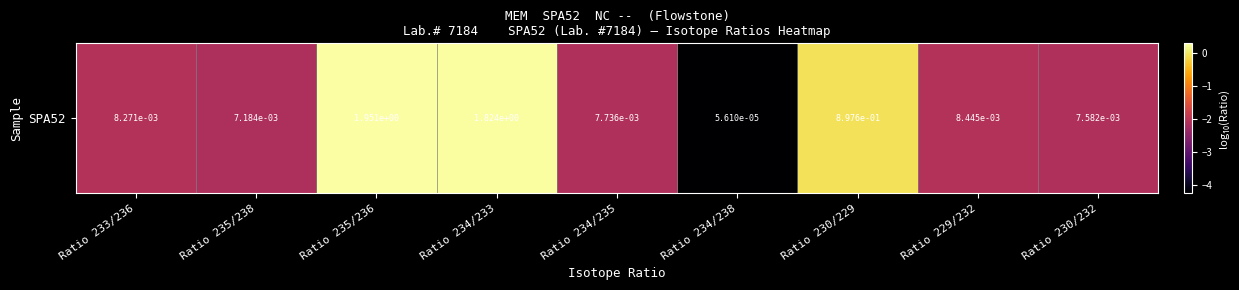

Which category has the highest value across all series?

Ratio 235/236